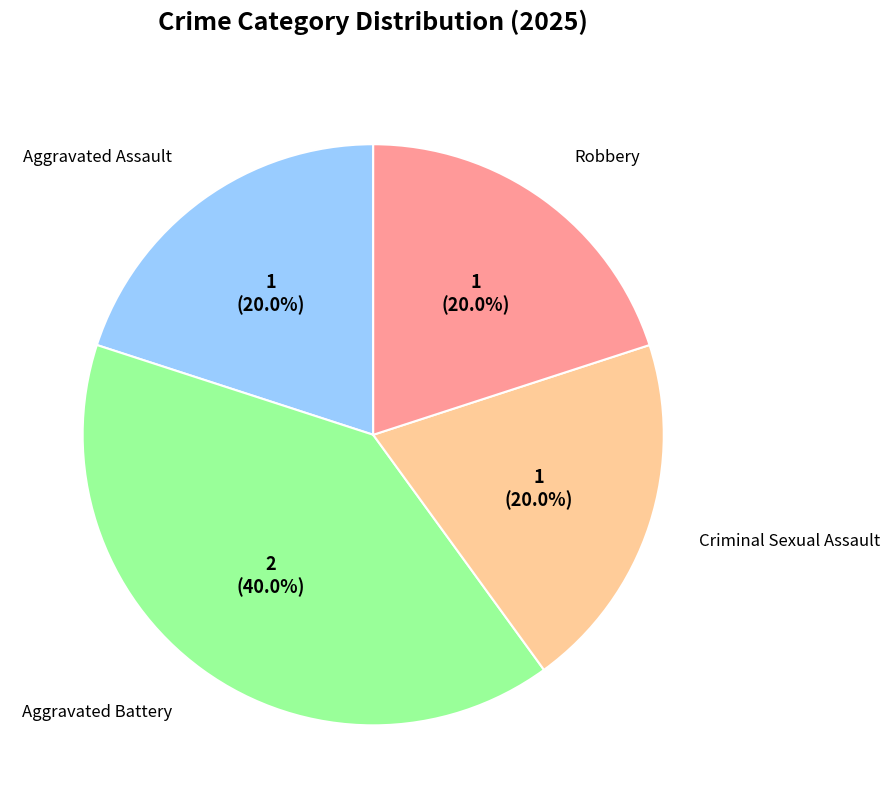

Count the number of slices in the pie.

4